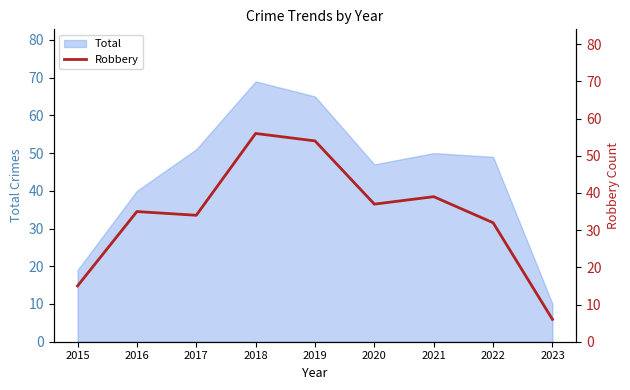

At which category does the data reach its first local valley?

2017